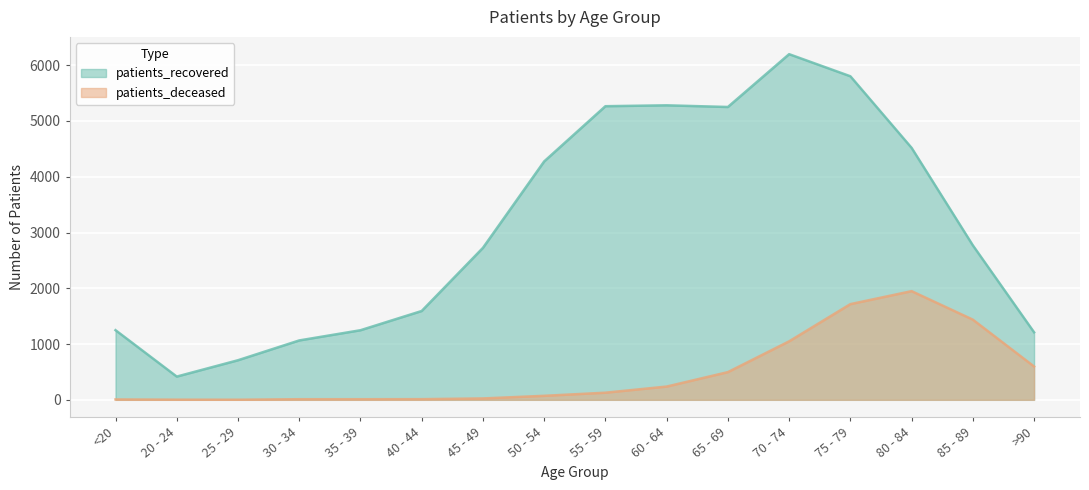

True or false: patients_recovered and patients_deceased intersect in this chart.

False